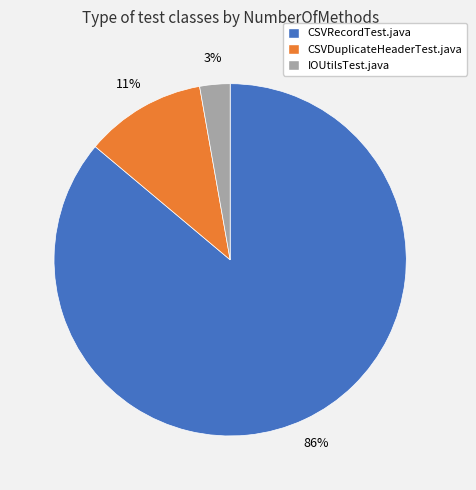

Is there any slice that represents more than half of the pie?

Yes